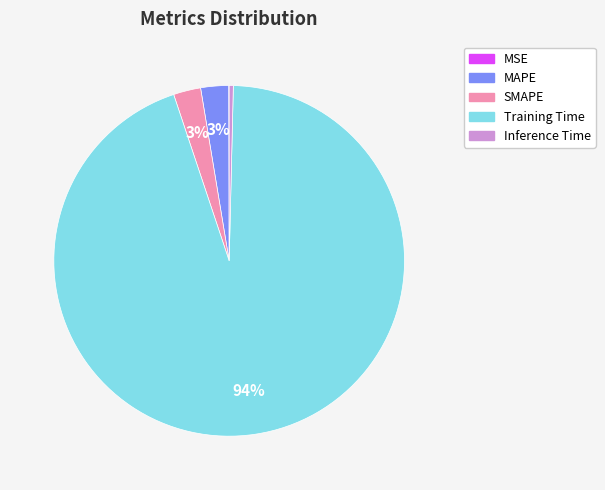

Do Inference Time and MAPE together represent more than half of the pie?

No